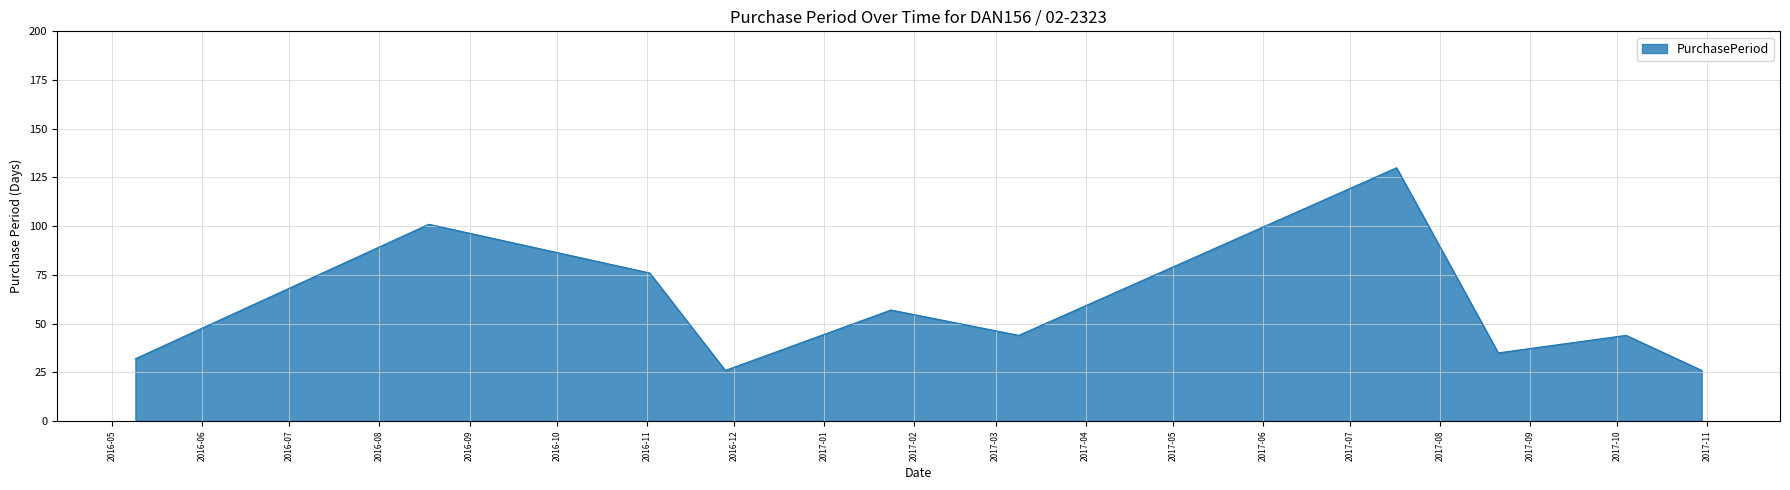

What is the difference between the maximum and minimum values?

104